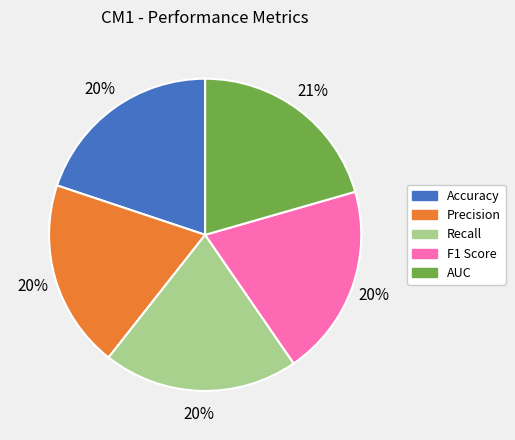

Does AUC account for over 50% of the chart?

No